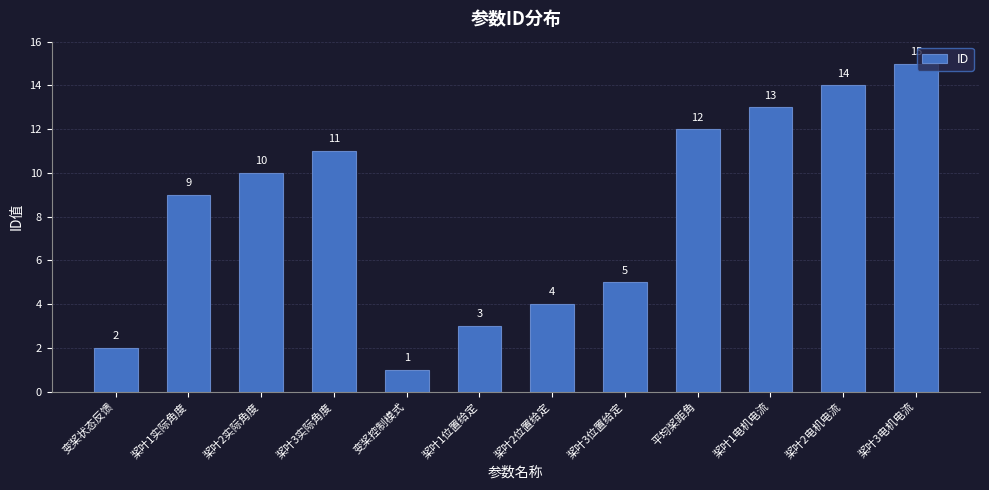

What is the greatest value displayed?

15